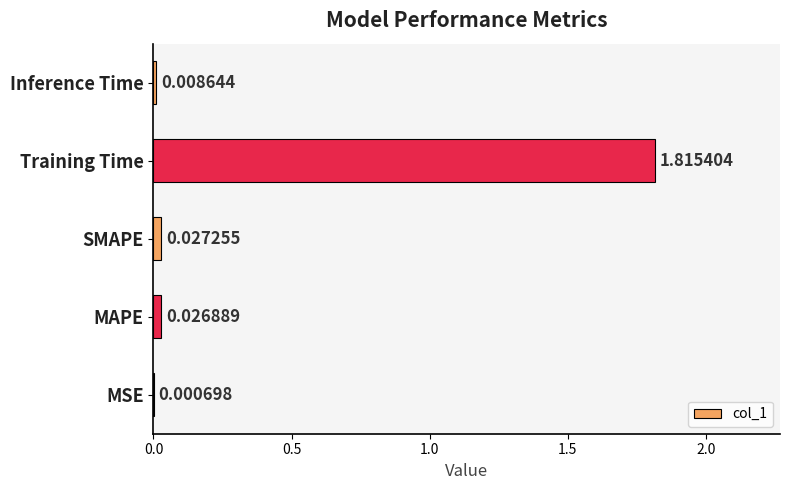

What is the sum of all values?

1.9